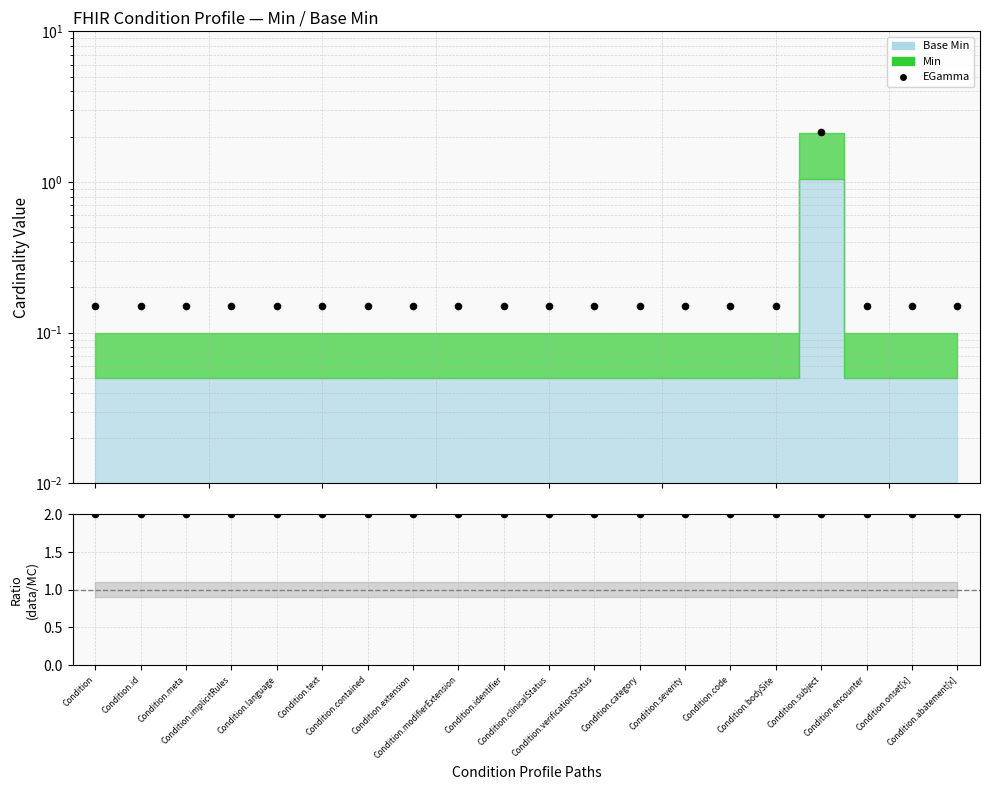

At how many categories does at least one series exceed 0?

20